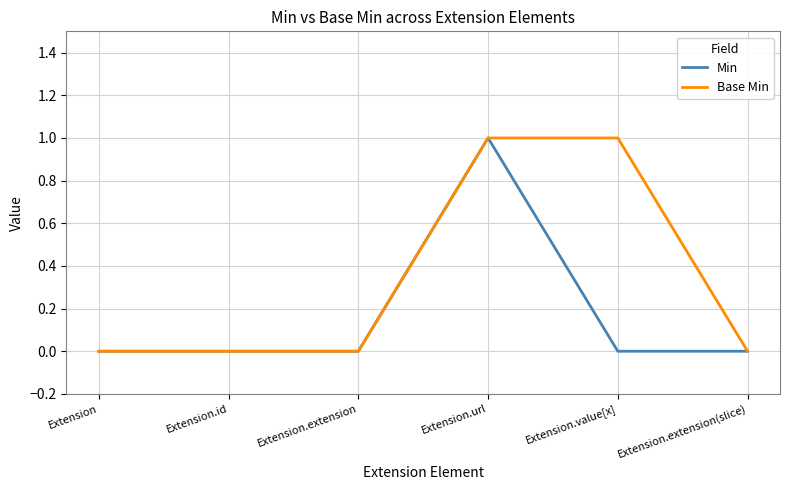

The value of Base Min at Extension.id is 0. True or false?

True